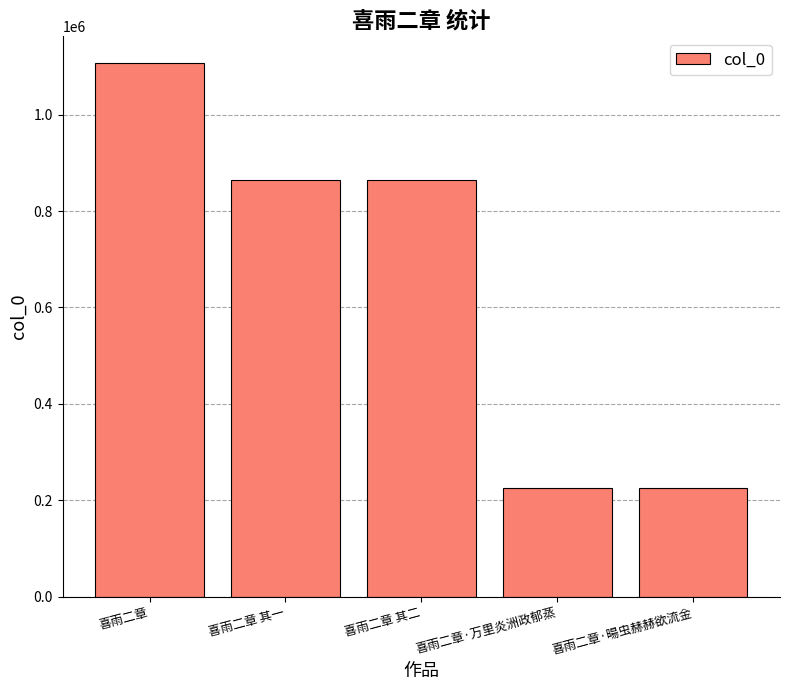

Which has a higher value, 喜雨二章 其二 or 喜雨二章·万里炎洲政郁蒸?

喜雨二章 其二